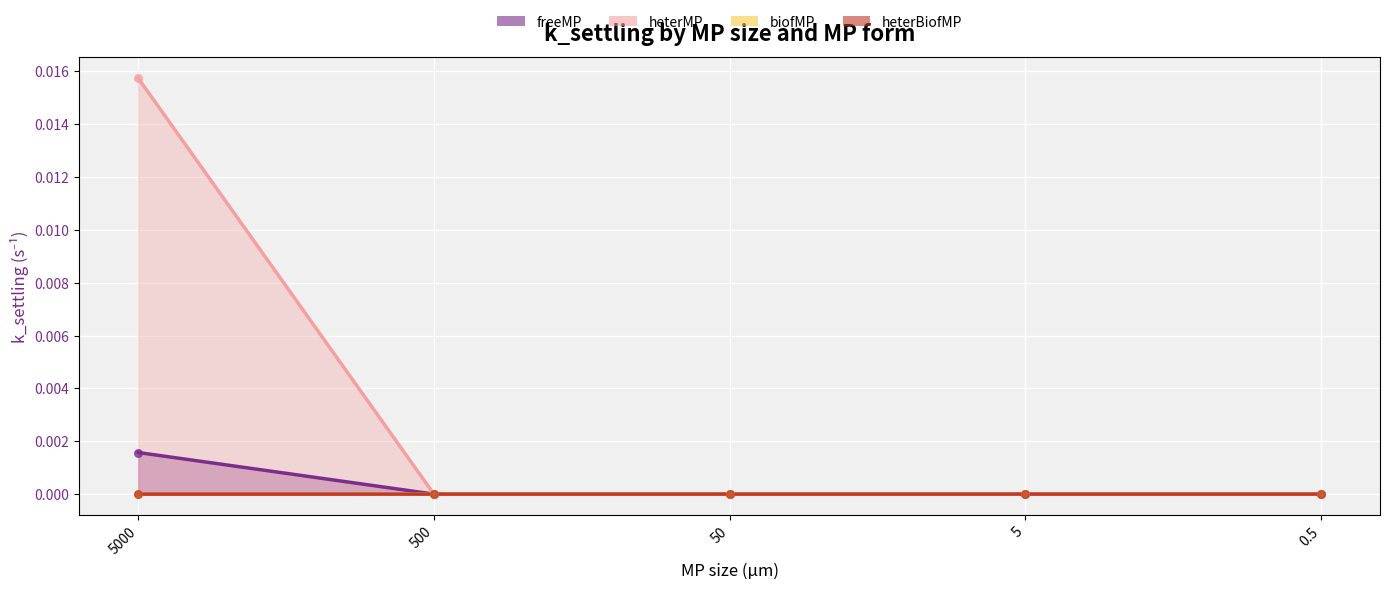

Which series has the largest Y range (max minus min)?

heterMP